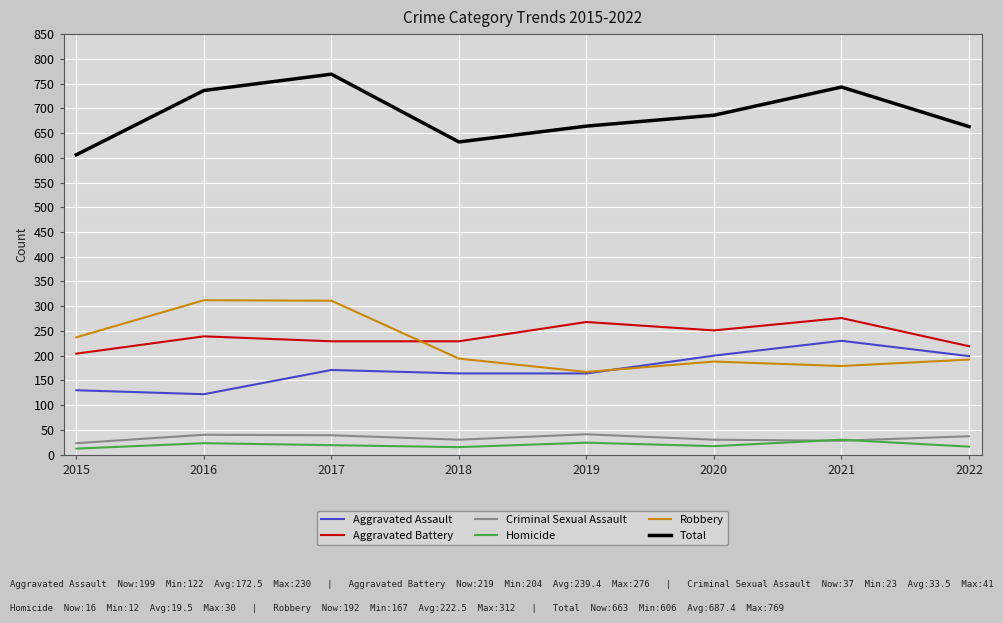

Which series has the largest total across all categories?

Total